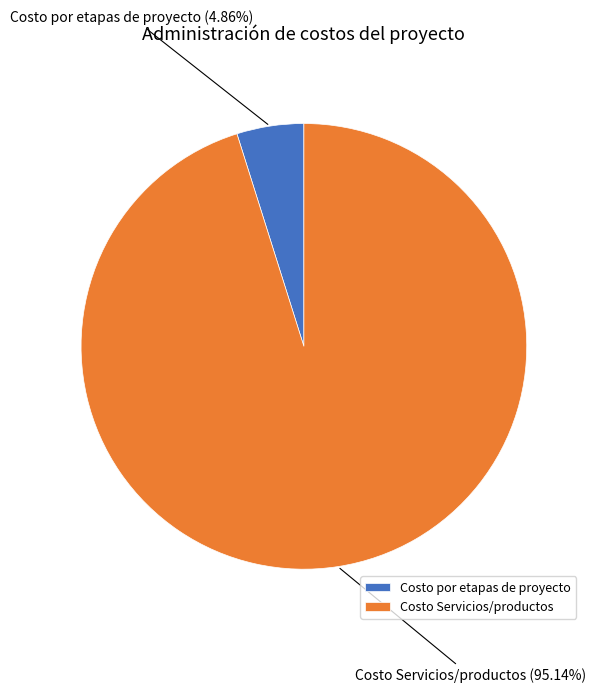

Does Costo Servicios/productos account for over 50% of the chart?

Yes